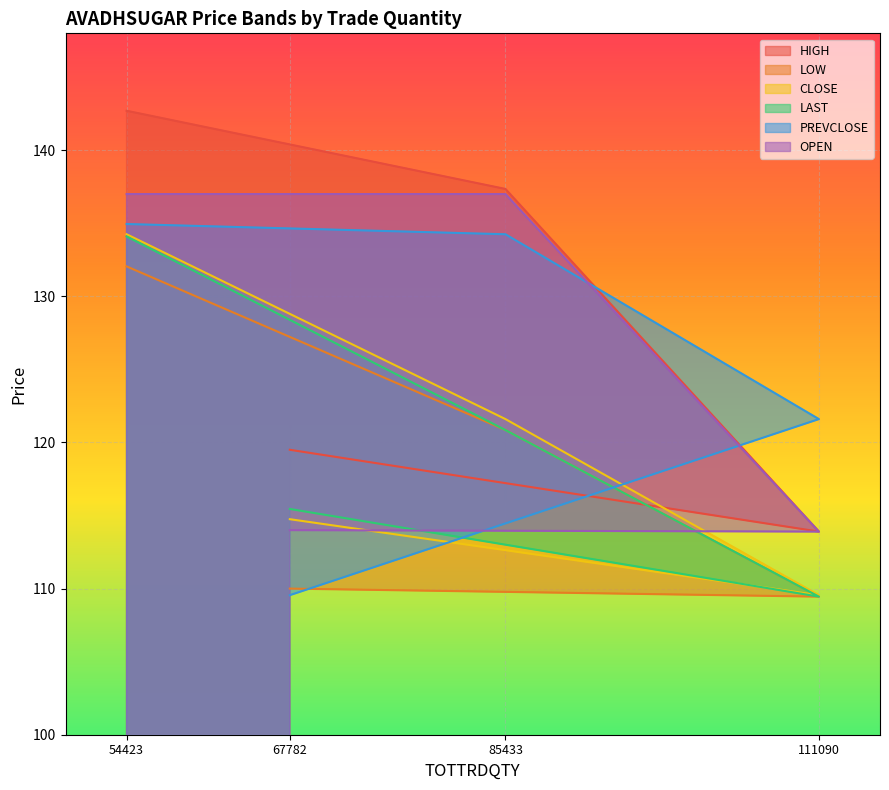

True or false: HIGH and OPEN intersect in this chart.

False